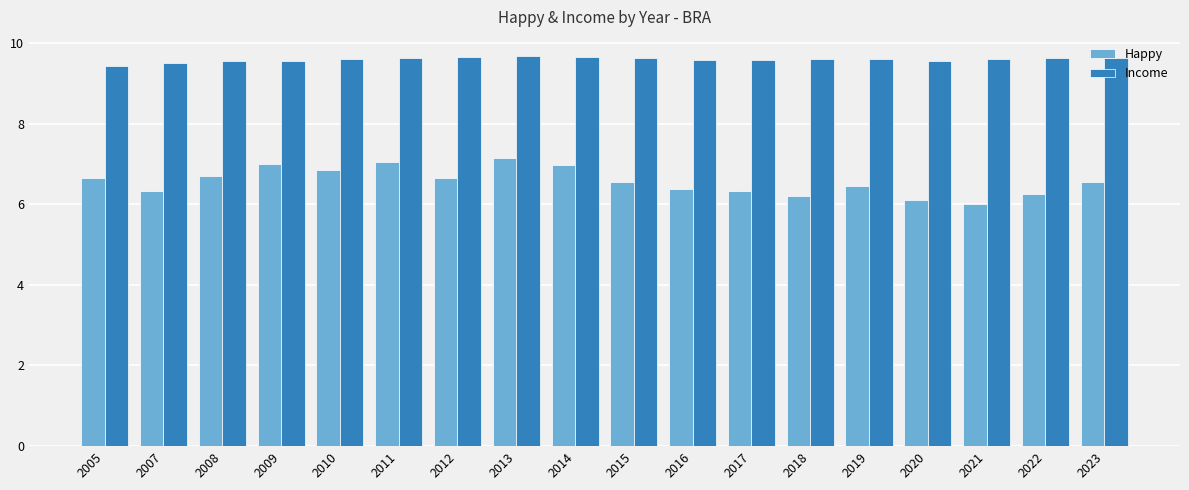

List the series in order of their overall mean, highest first.

Income, Happy